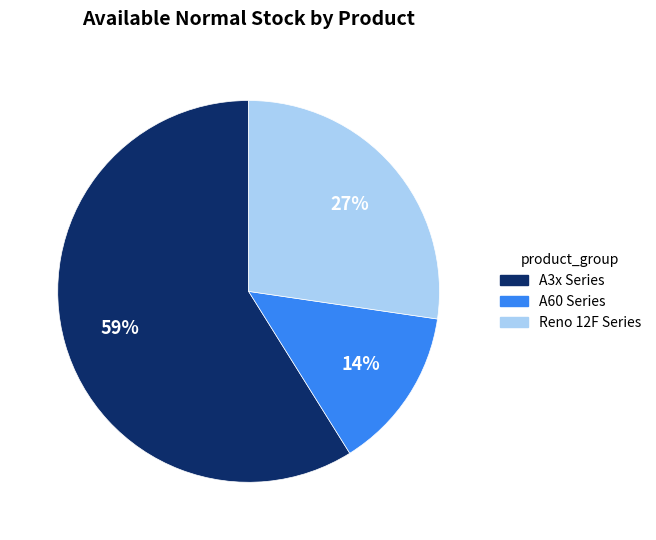

To the nearest percent, what is the difference between the largest and smallest slice percentages?

45%